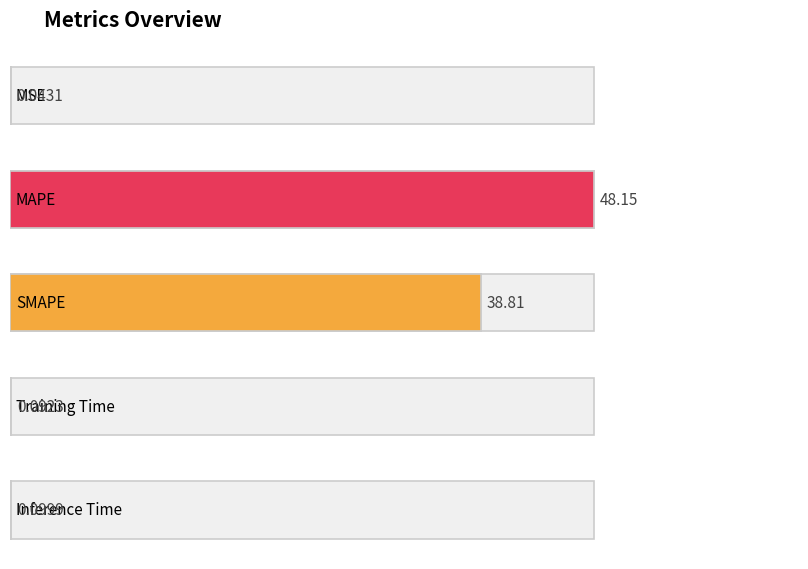

Rank the categories by value from highest to lowest.

MAPE, SMAPE, Inference Time, Training Time, MSE